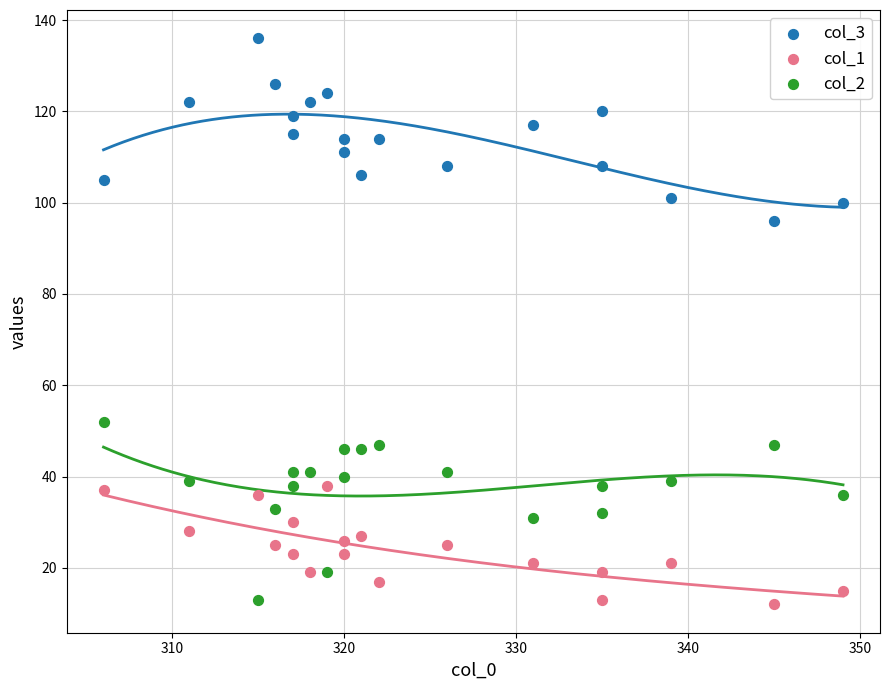

What are all the series names shown in the legend?

col_3, col_1, col_2